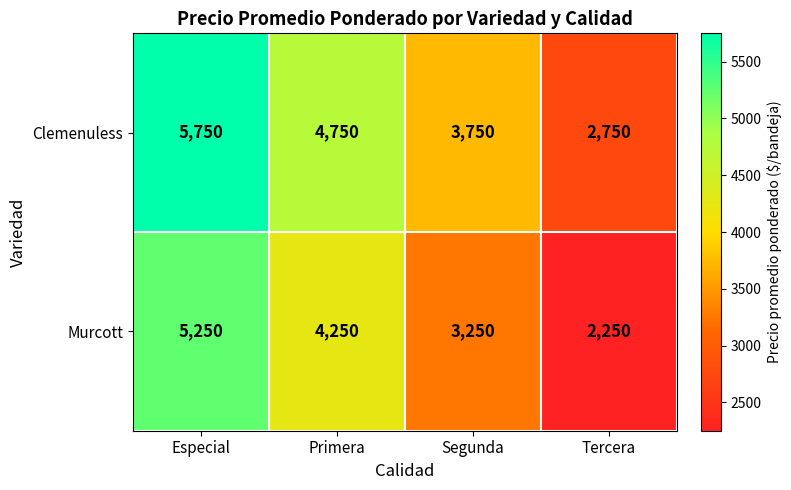

Rank the series by their average value, from highest to lowest.

Clemenuless, Murcott